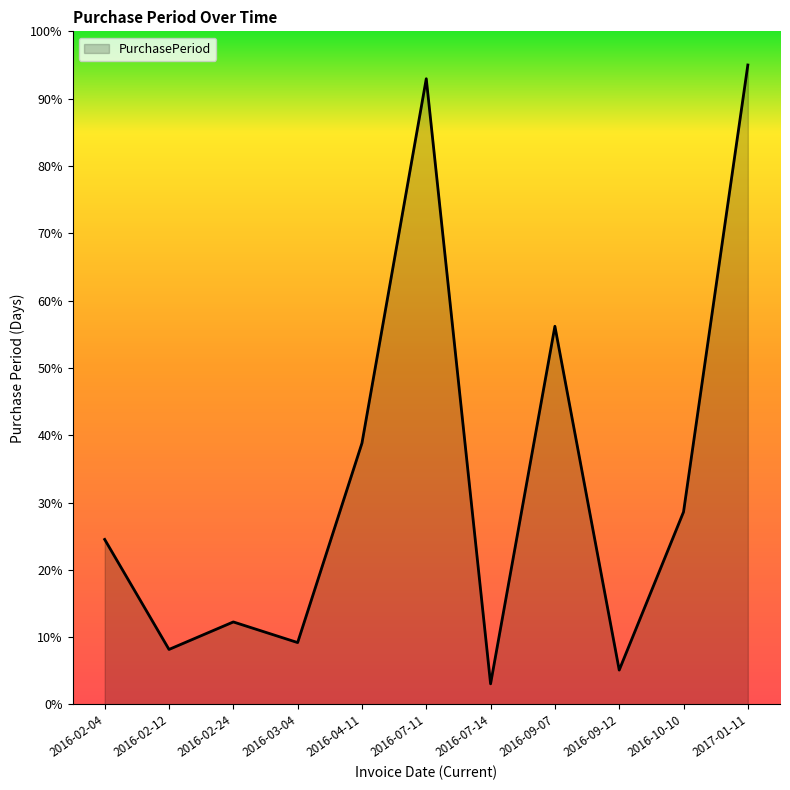

How many lines are shown in the chart?

1